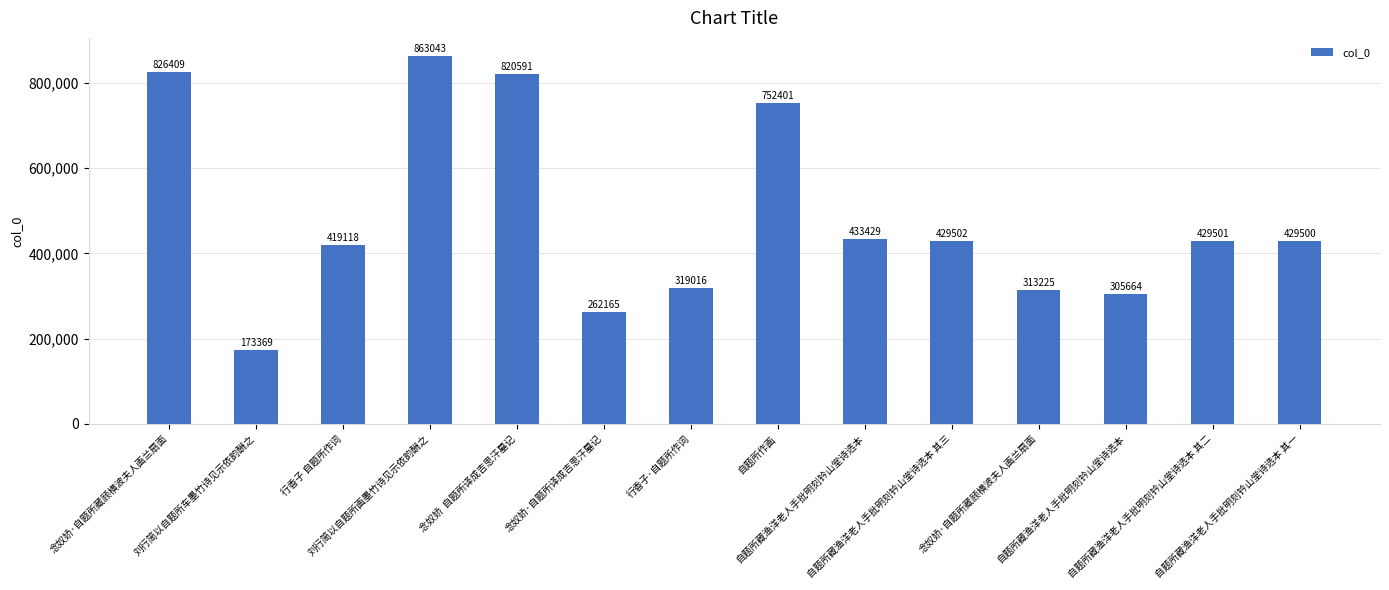

Count the number of categories in the chart.

14